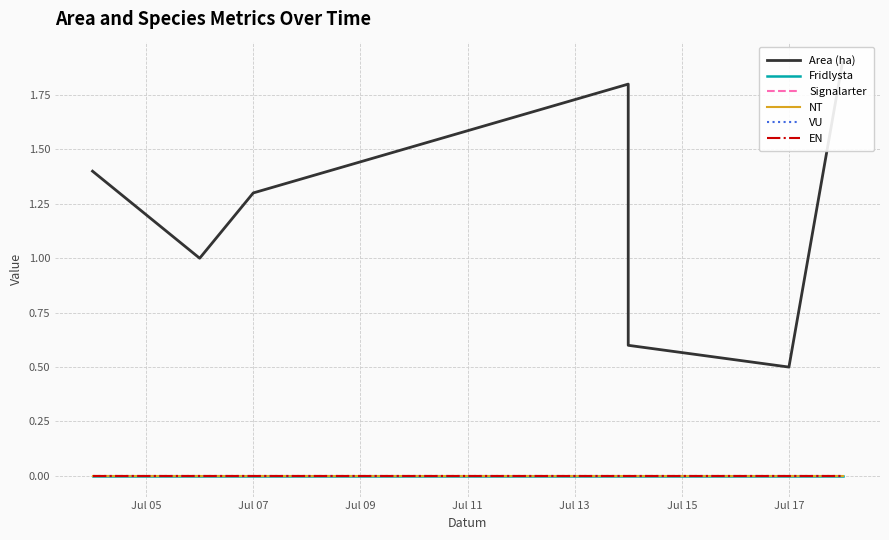

Is this an area chart (filled region under the line)?

No